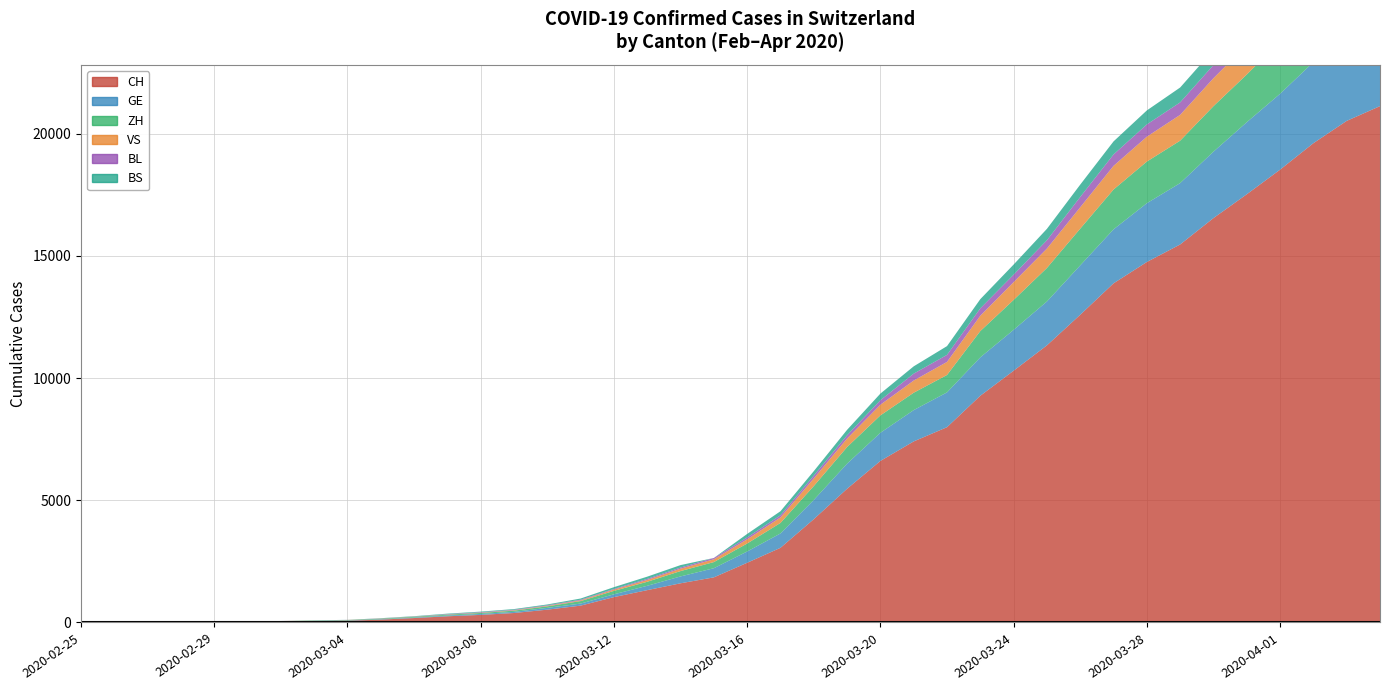

Reading left to right, extract all data points from this chart.

CH: 2020-02-25=1	2020-02-26=2	2020-02-27=6	2020-02-28=13	2020-02-29=20	2020-03-01=27	2020-03-02=37	2020-03-03=54	2020-03-04=73	2020-03-05=118	2020-03-06=182	2020-03-07=254	2020-03-08=311	2020-03-09=388	2020-03-10=525	2020-03-11=690	2020-03-12=1039	2020-03-13=1324	2020-03-14=1604	2020-03-15=1847	2020-03-16=2444	2020-03-17=3056	2020-03-18=4228	2020-03-19=5473	2020-03-20=6611	2020-03-21=7410	2020-03-22=7992	2020-03-23=9279	2020-03-24=10303	2020-03-25=11341	2020-03-26=12593	2020-03-27=13879	2020-03-28=14753	2020-03-29=15470	2020-03-30=16549	2020-03-31=17524	2020-04-01=18531	2020-04-02=19614	2020-04-03=20527	2020-04-04=21131
GE: 2020-02-25=0	2020-02-26=1	2020-02-27=1	2020-02-28=4	2020-02-29=6	2020-03-01=8	2020-03-02=8	2020-03-03=11	2020-03-04=11	2020-03-05=15	2020-03-06=19	2020-03-07=30	2020-03-08=38	2020-03-09=47	2020-03-10=73	2020-03-11=84	2020-03-12=114	2020-03-13=178	2020-03-14=281	2020-03-15=374	2020-03-16=461	2020-03-17=588	2020-03-18=786	2020-03-19=1026	2020-03-20=1152	2020-03-21=1281	2020-03-22=1424	2020-03-23=1571	2020-03-24=1673	2020-03-25=1796	2020-03-26=2021	2020-03-27=2209	2020-03-28=2405	2020-03-29=2511	2020-03-30=2718	2020-03-31=2948	2020-04-01=3105	2020-04-02=3316	2020-04-03=3503	2020-04-04=3630
ZH: 2020-02-25=1	2020-02-26=2	2020-02-27=2	2020-02-28=2	2020-02-29=6	2020-03-01=7	2020-03-02=11	2020-03-03=14	2020-03-04=16	2020-03-05=24	2020-03-06=30	2020-03-07=35	2020-03-08=41	2020-03-09=50	2020-03-10=63	2020-03-11=102	2020-03-12=141	2020-03-13=164	2020-03-14=219	2020-03-15=251	2020-03-16=327	2020-03-17=430	2020-03-18=569	2020-03-19=680	2020-03-20=712	2020-03-21=712	2020-03-22=712	2020-03-23=1076	2020-03-24=1224	2020-03-25=1371	2020-03-26=1503	2020-03-27=1630	2020-03-28=1704	2020-03-29=1736	2020-03-30=1862	2020-03-31=1953	2020-04-01=2142	2020-04-02=2306	2020-04-03=2434	2020-04-04=2467
VS: 2020-02-25=0	2020-02-26=0	2020-02-27=0	2020-02-28=1	2020-02-29=1	2020-03-01=2	2020-03-02=3	2020-03-03=3	2020-03-04=4	2020-03-05=5	2020-03-06=6	2020-03-07=7	2020-03-08=12	2020-03-09=17	2020-03-10=22	2020-03-11=30	2020-03-12=53	2020-03-13=76	2020-03-14=98	2020-03-15=115	2020-03-16=172	2020-03-17=225	2020-03-18=312	2020-03-19=349	2020-03-20=436	2020-03-21=498	2020-03-22=535	2020-03-23=628	2020-03-24=728	2020-03-25=794	2020-03-26=875	2020-03-27=969	2020-03-28=1018	2020-03-29=1056	2020-03-30=1145	2020-03-31=1212	2020-04-01=1282	2020-04-02=1334	2020-04-03=1383	2020-04-04=1416
BL: 2020-02-25=0	2020-02-26=0	2020-02-27=0	2020-02-28=1	2020-02-29=2	2020-03-01=2	2020-03-02=2	2020-03-03=2	2020-03-04=2	2020-03-05=6	2020-03-06=6	2020-03-07=15	2020-03-08=19	2020-03-09=20	2020-03-10=22	2020-03-11=26	2020-03-12=26	2020-03-13=42	2020-03-14=47	2020-03-15=54	2020-03-16=76	2020-03-17=89	2020-03-18=116	2020-03-19=134	2020-03-20=184	2020-03-21=282	2020-03-22=289	2020-03-23=302	2020-03-24=306	2020-03-25=341	2020-03-26=422	2020-03-27=466	2020-03-28=502	2020-03-29=511	2020-03-30=539	2020-03-31=561	2020-04-01=588	2020-04-02=610	2020-04-03=625	2020-04-04=656
BS: 2020-02-25=0	2020-02-26=0	2020-02-27=1	2020-02-28=1	2020-02-29=1	2020-03-01=1	2020-03-02=1	2020-03-03=3	2020-03-04=3	2020-03-05=8	2020-03-06=15	2020-03-07=21	2020-03-08=24	2020-03-09=28	2020-03-10=33	2020-03-11=49	2020-03-12=73	2020-03-13=92	2020-03-14=100	2020-03-15=0	2020-03-16=144	2020-03-17=165	2020-03-18=182	2020-03-19=222	2020-03-20=272	2020-03-21=299	2020-03-22=358	2020-03-23=376	2020-03-24=414	2020-03-25=466	2020-03-26=505	2020-03-27=534	2020-03-28=573	2020-03-29=609	2020-03-30=621	2020-03-31=657	2020-04-01=691	2020-04-02=718	2020-04-03=758	2020-04-04=771